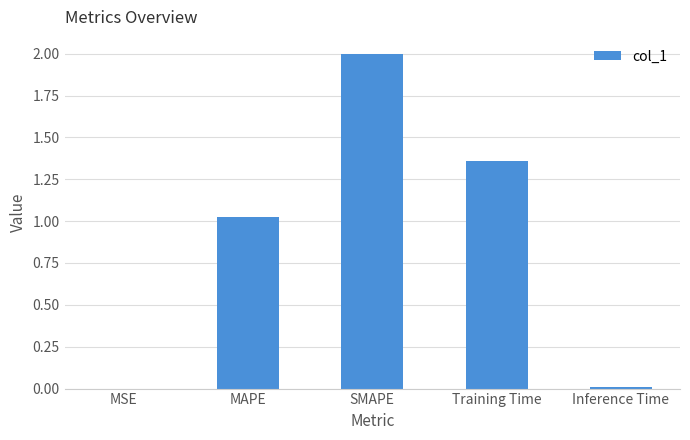

What is the sum of all values?

4.4